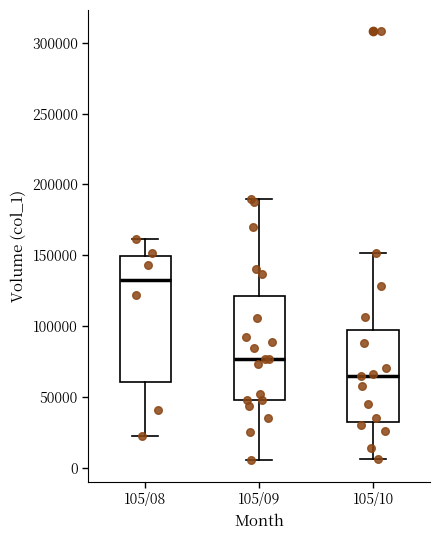

Which box has the highest median line?

105/08